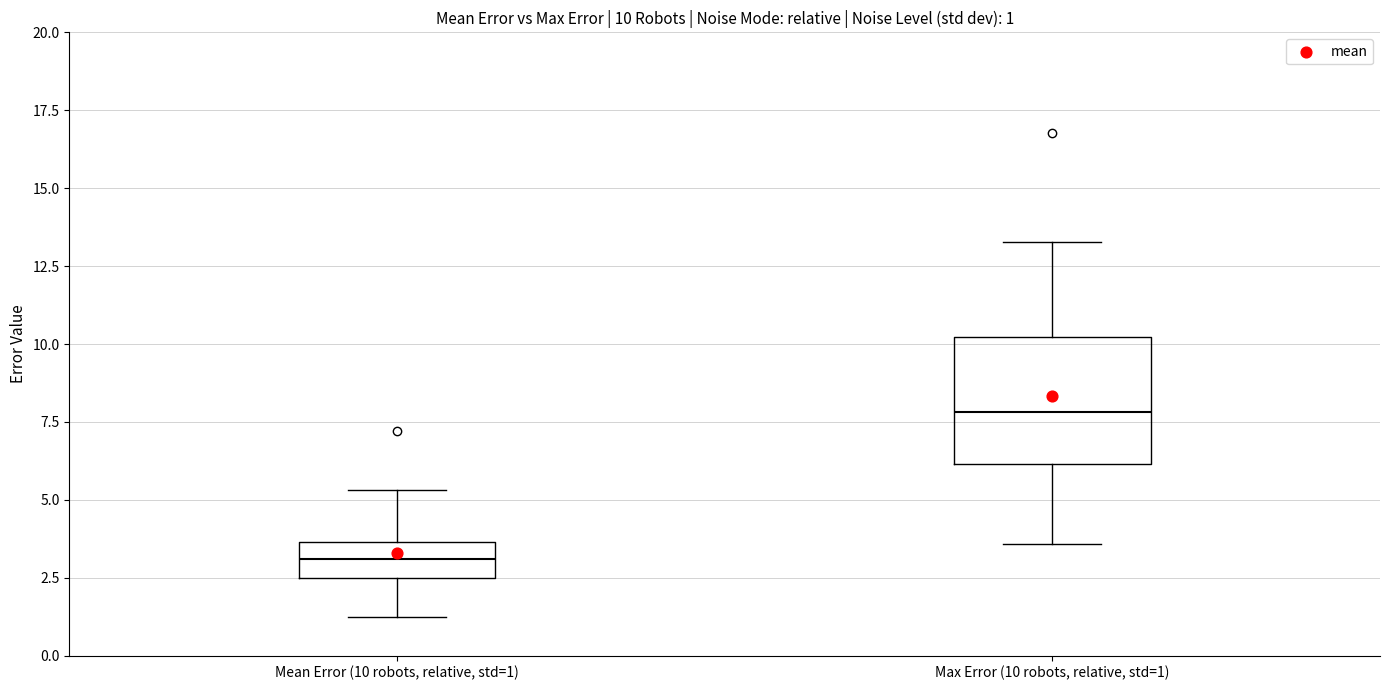

Which box's median line is the lowest?

Mean Error (10 robots, relative, std=1)